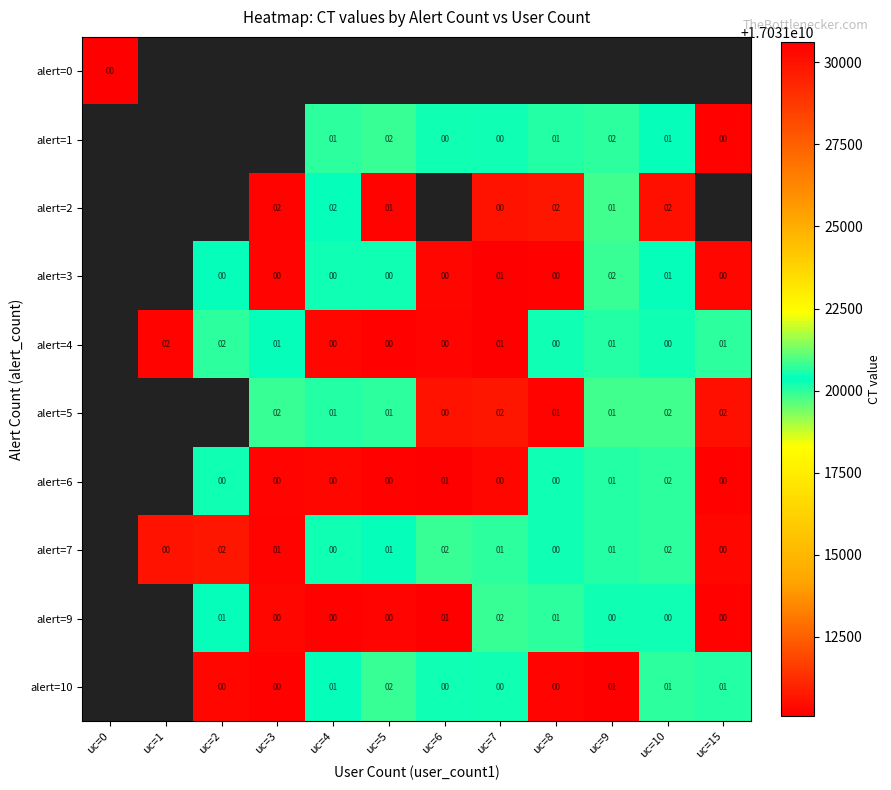

Is the value of alert=1 at uc=6 greater than the value of alert=2 at uc=4?

No